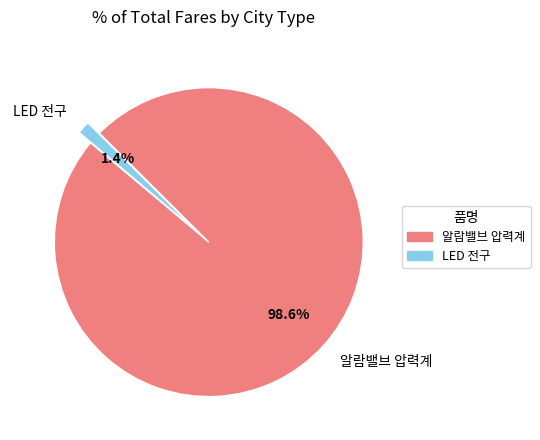

Which has a higher value, 알람밸브 압력계 or LED 전구?

알람밸브 압력계